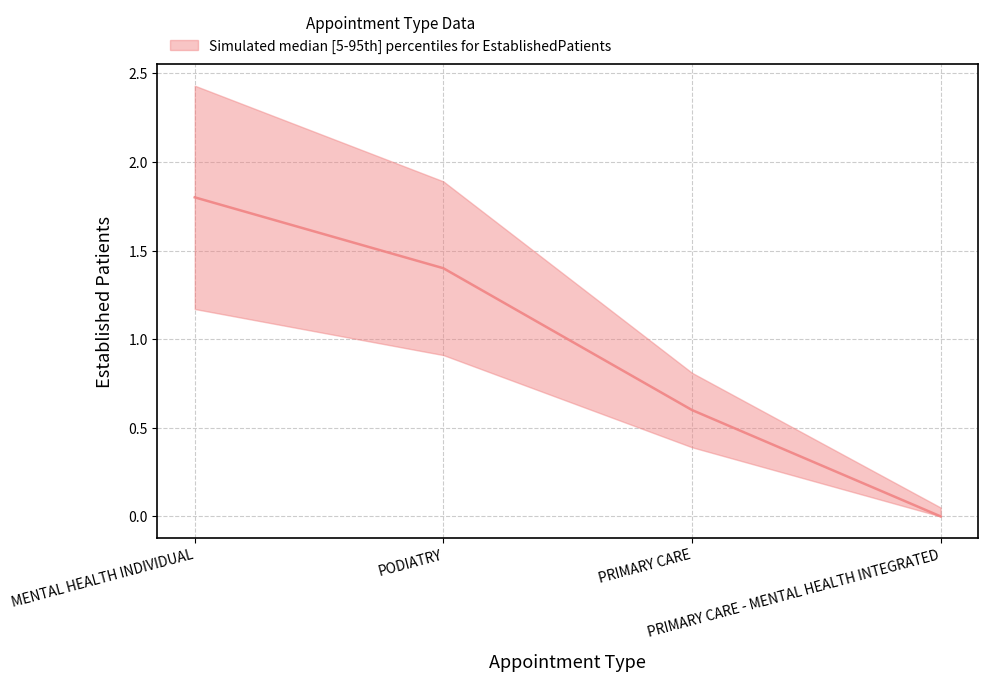

The median series shows -0.8 at PRIMARY CARE - MENTAL HEALTH INTEGRATED. True or false?

False